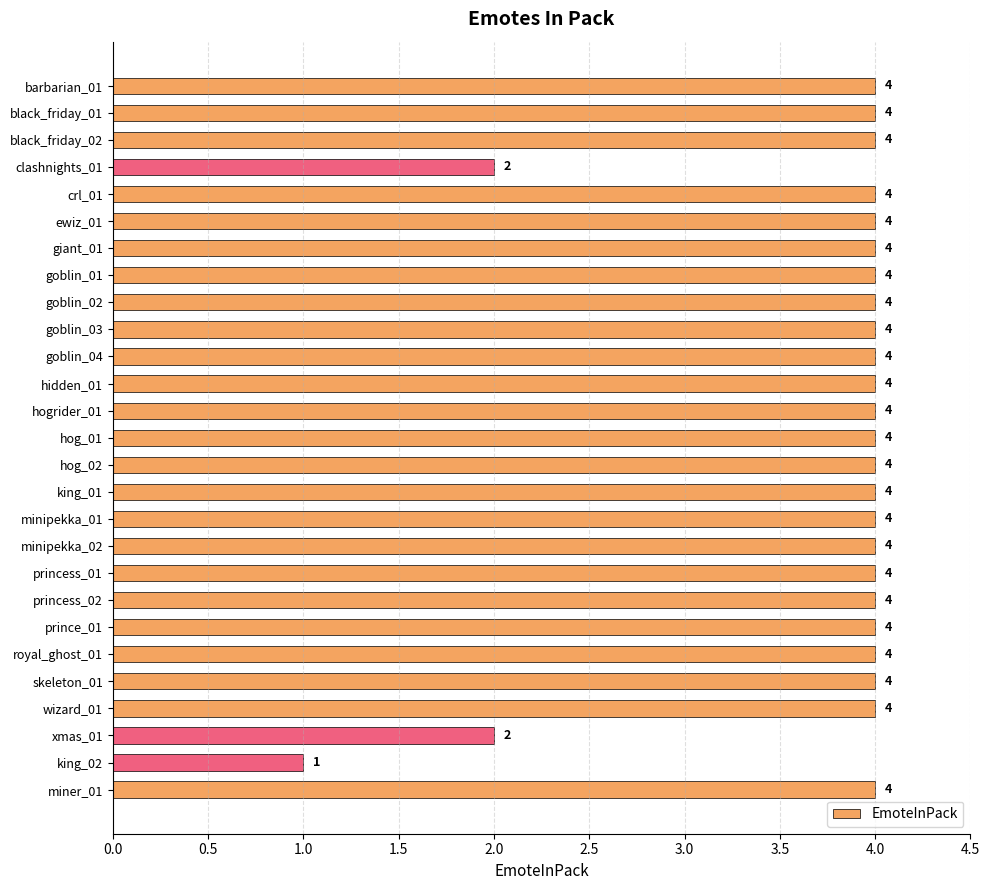

What is the ratio of the value at black_friday_02 to the value at skeleton_01?

1.0